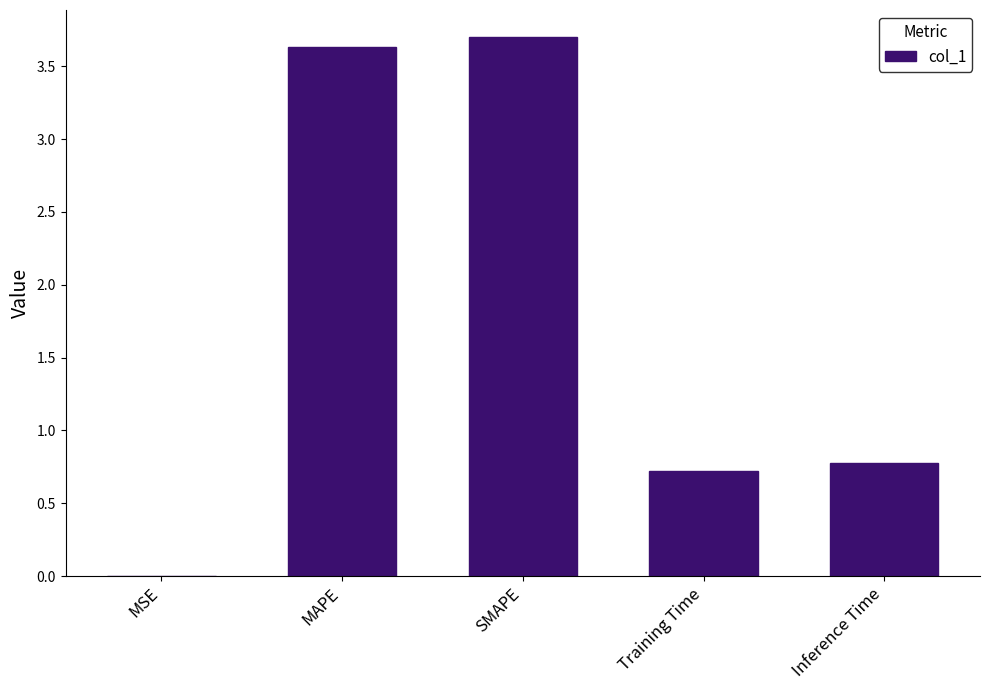

Are the bars horizontal?

No